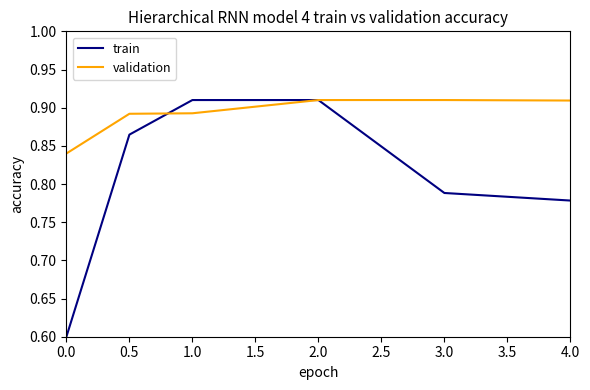

What is the smallest value displayed?

0.6